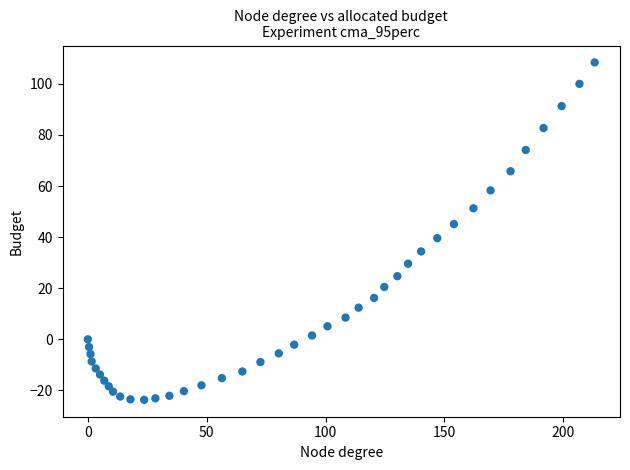

What is the range of Y values (max minus min)?

132.1